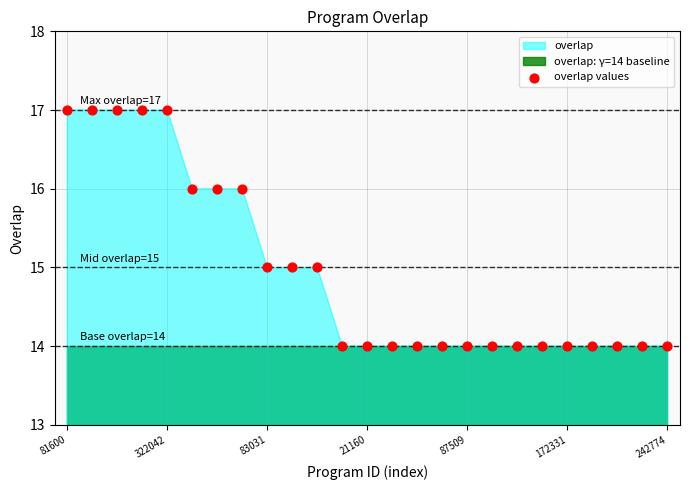

What is the range of Y values (max minus min)?

3